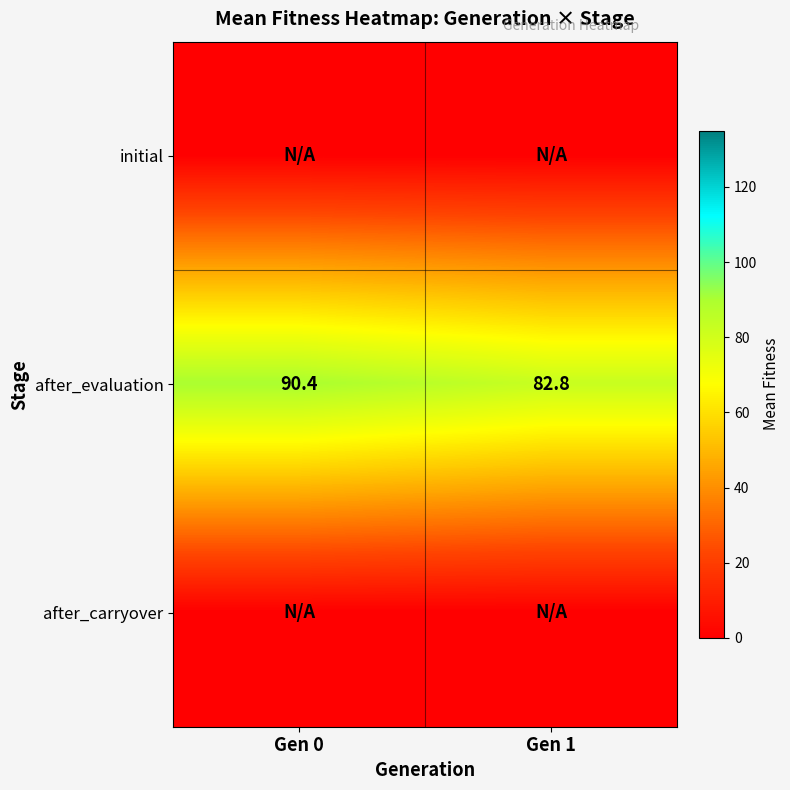

Is it true that after_evaluation equals 90.4 at Gen 0?

True